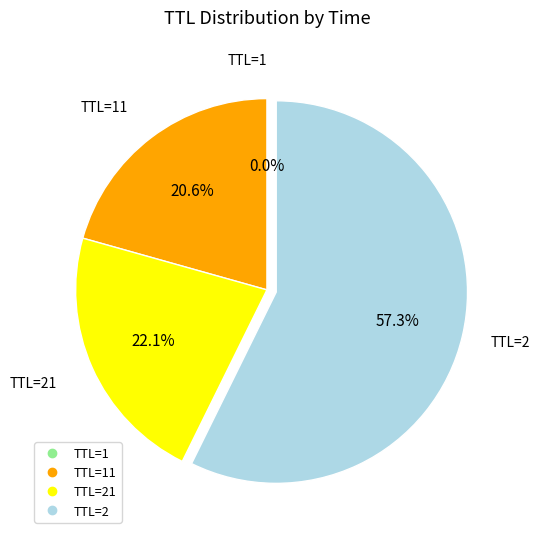

Is there a majority slice in this chart?

Yes